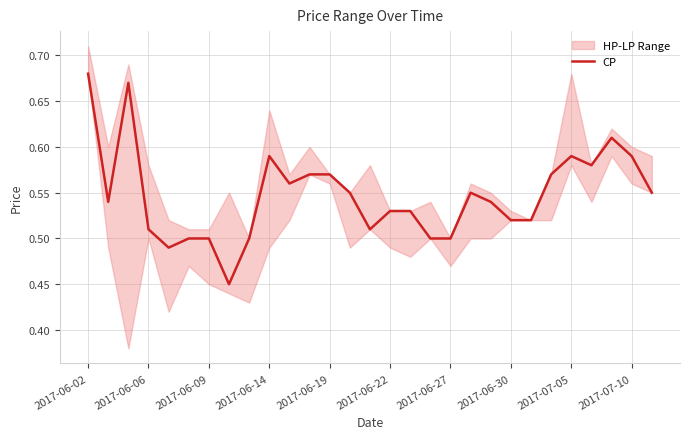

What is the difference between the second highest and second lowest values?

0.2